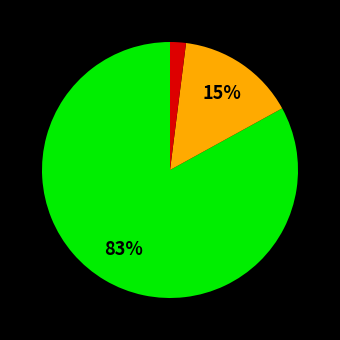

To the nearest percent, what is the average slice percentage?

33%